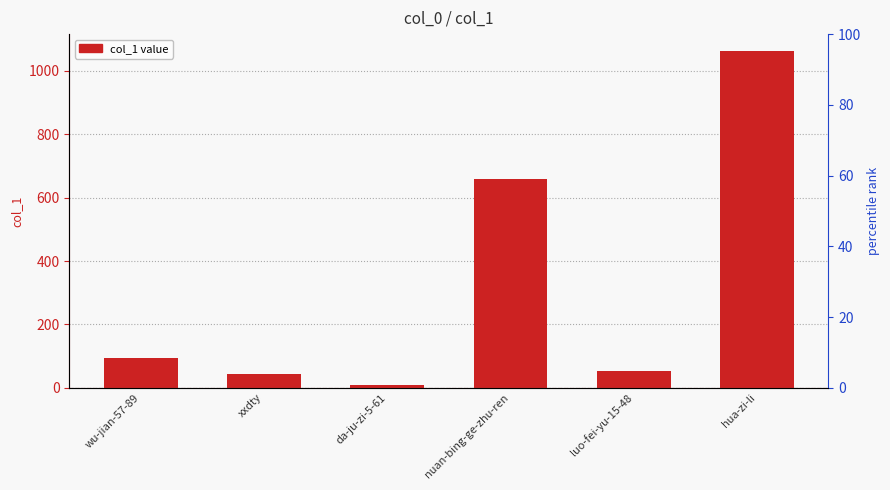

What is the difference between the values at hua-zi-li and xxdty?

1019